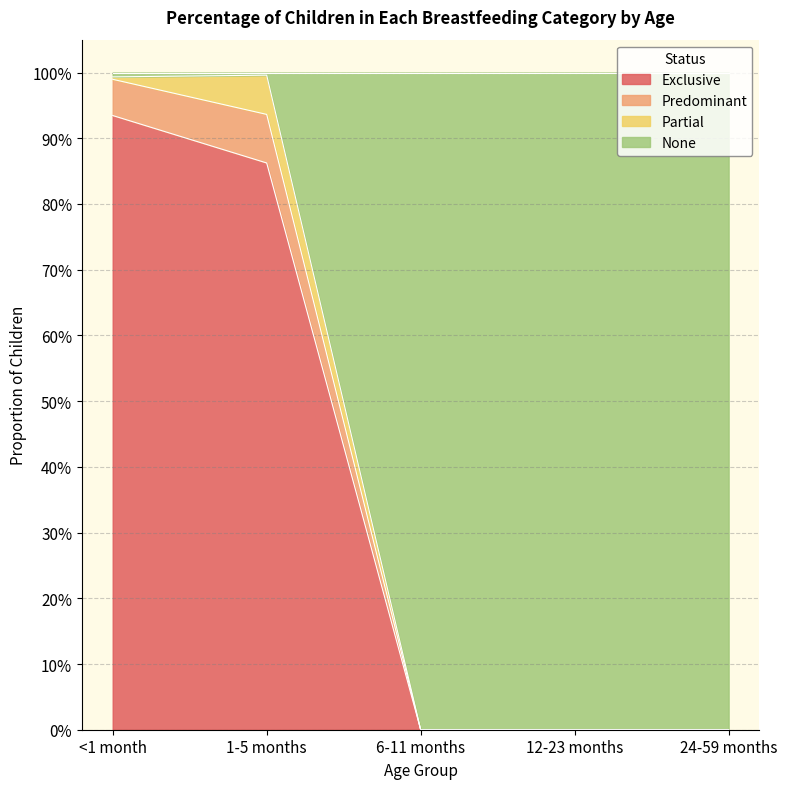

How many data points in Predominant are above 0?

2